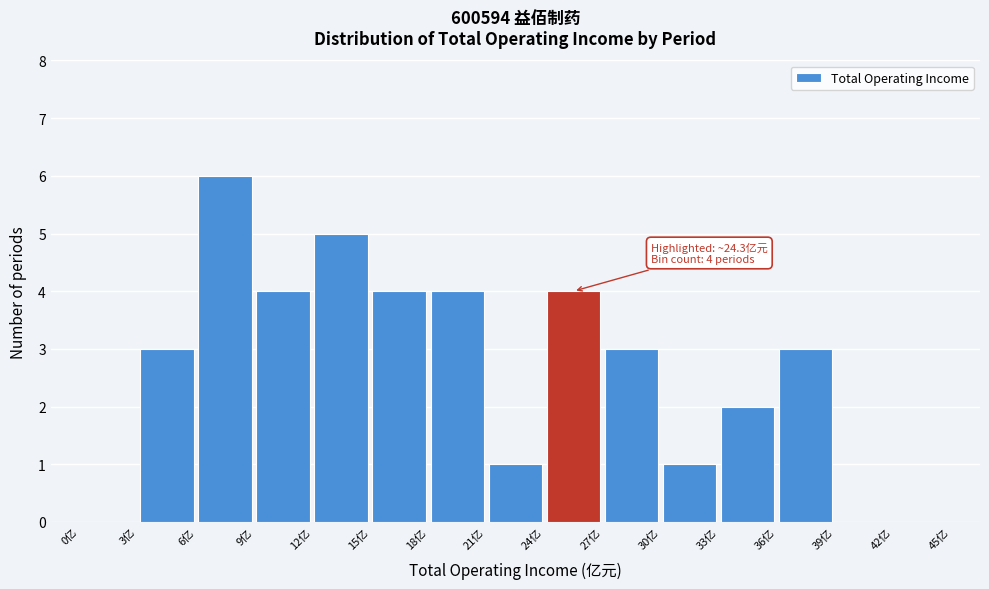

Which range on the x-axis has the tallest bar?

6 to 9